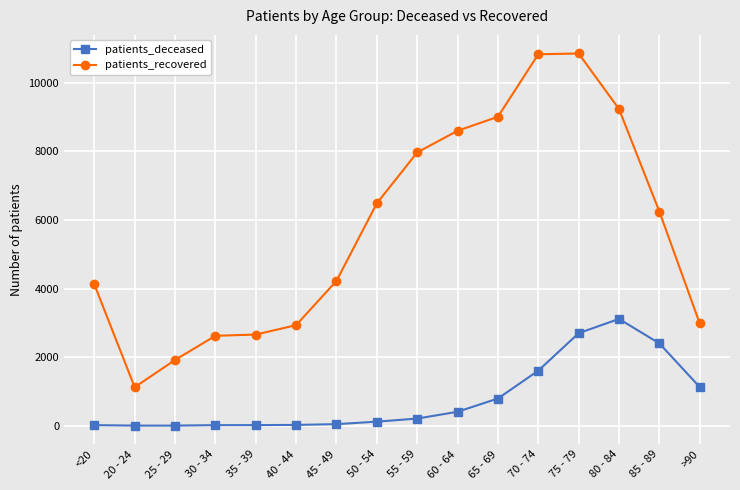

Which series changed the most between 70 - 74 and 85 - 89?

patients_recovered